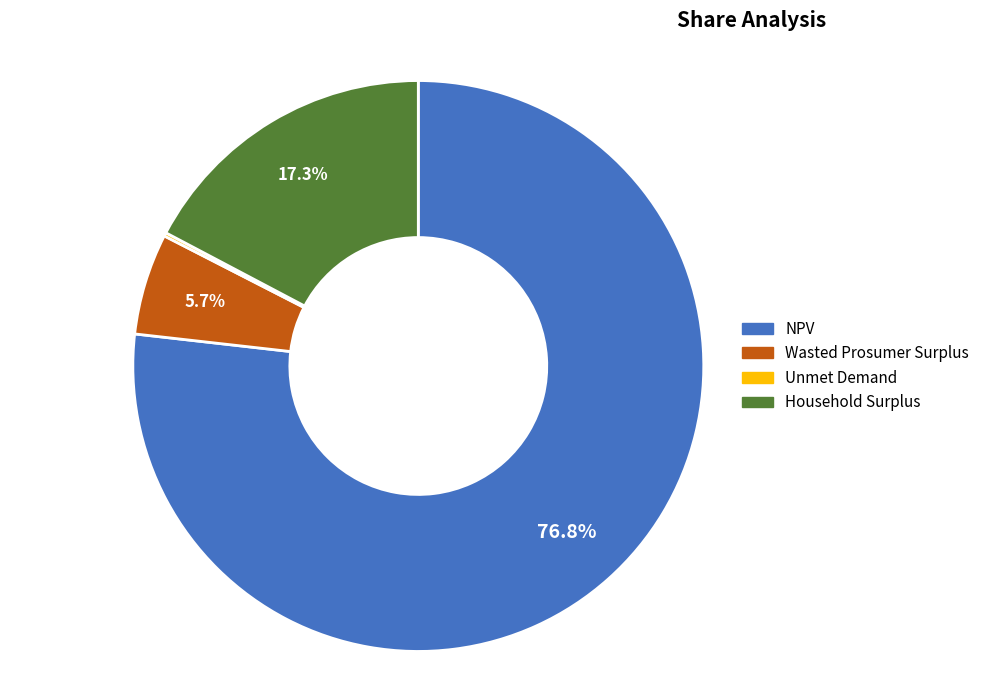

To the nearest percent, what is the average slice percentage?

25%